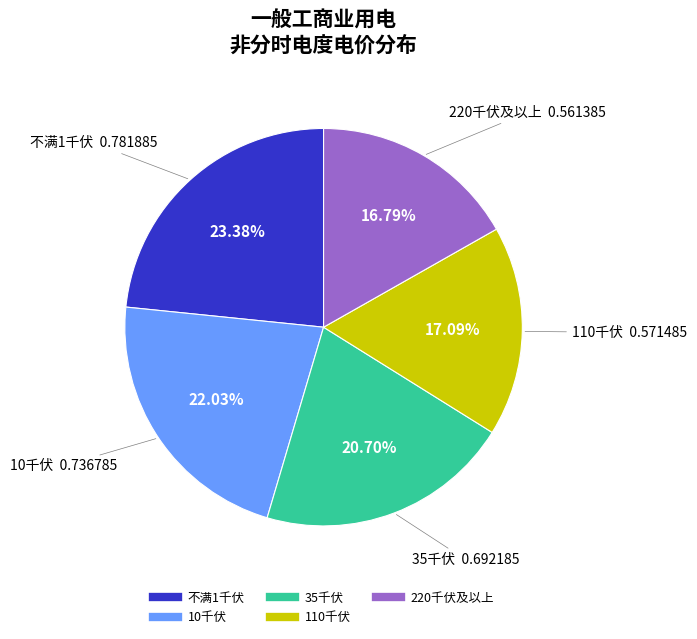

Which has a higher value, 110千伏 or 不满1千伏?

不满1千伏